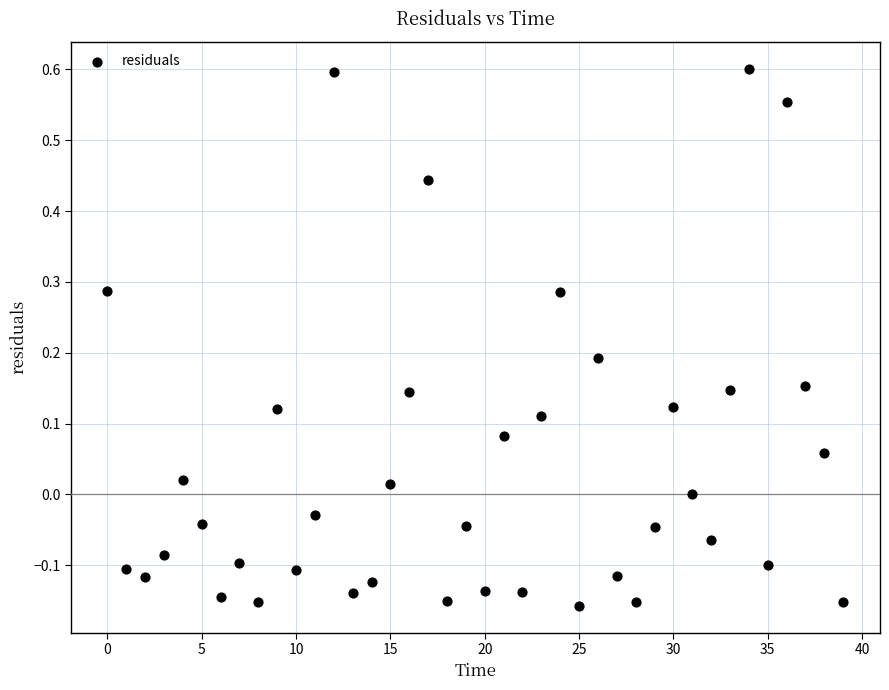

What is the range of Y values (max minus min)?

0.8